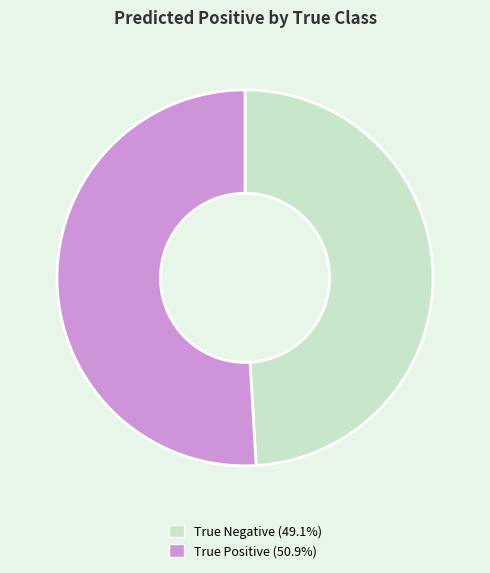

Do True Positive and True Negative together represent more than half of the pie?

Yes